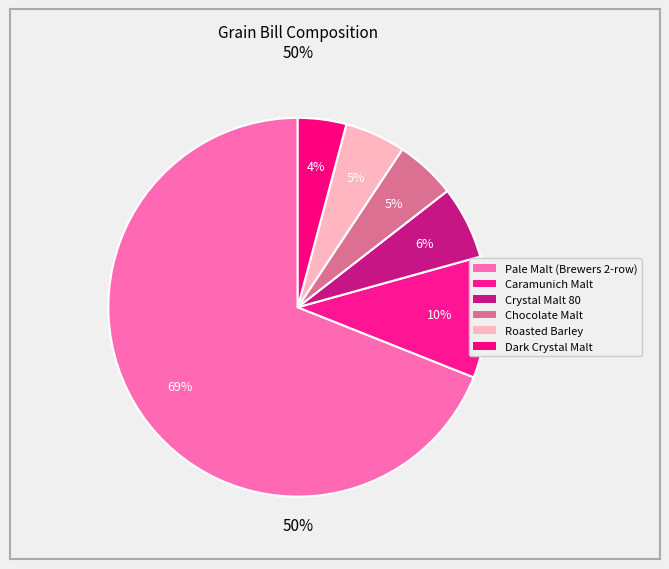

Does any single category account for the majority?

Yes